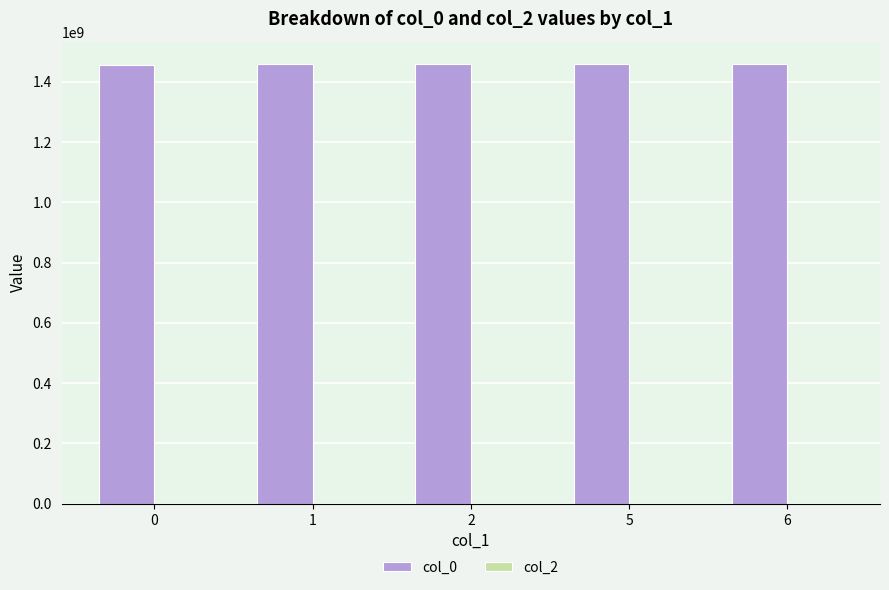

Approximately how many times larger is the value at 6 compared to 5?

1.0